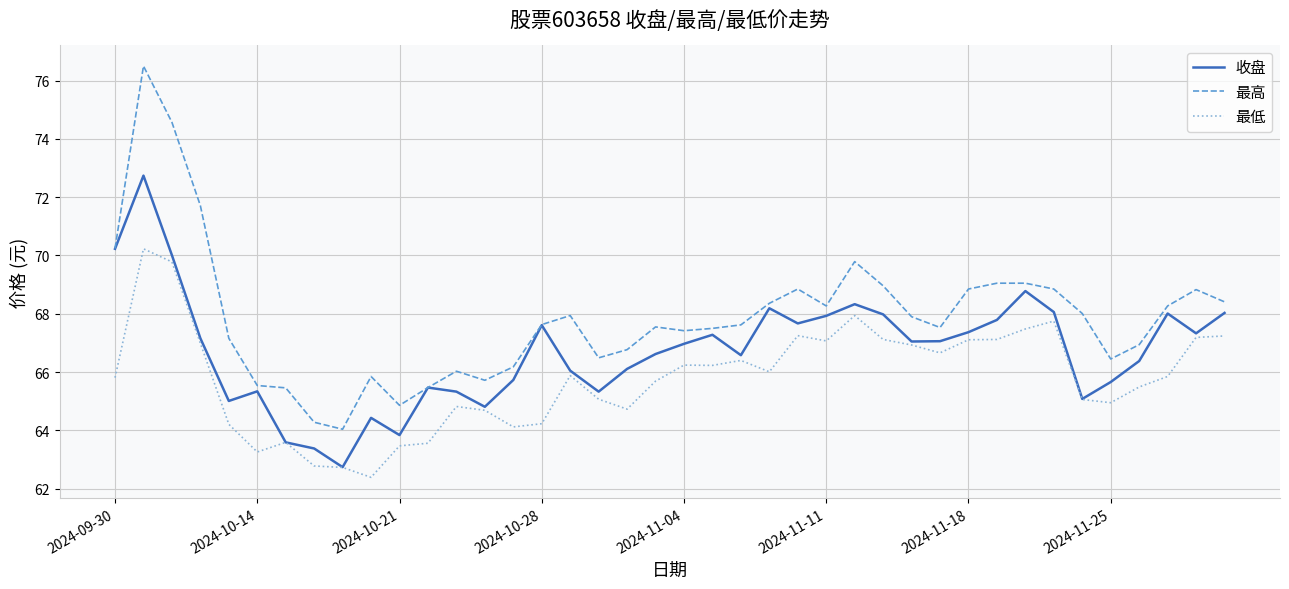

Which series has the largest range (max minus min)?

最高